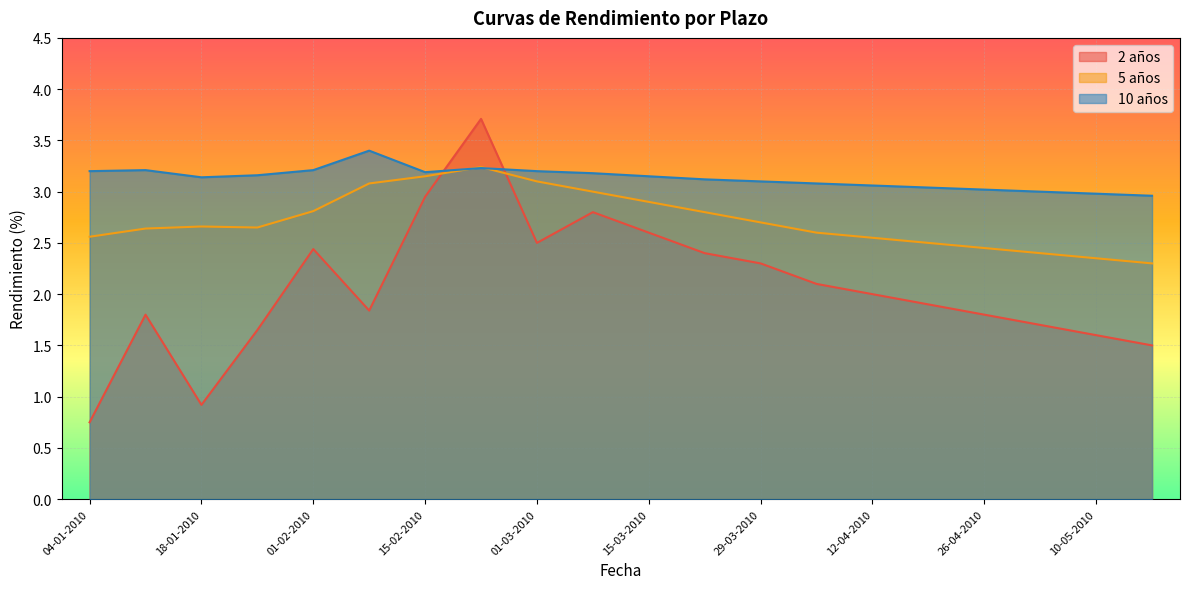

True or false: 2 años has more than 1 interior local peaks.

True